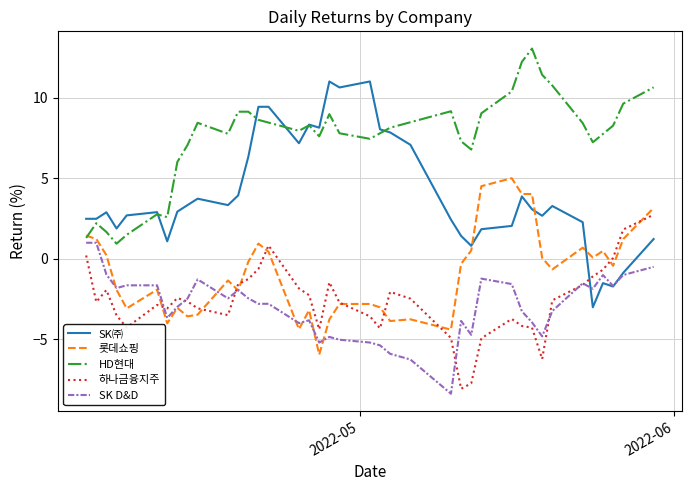

True or false: HD현대 and 하나금융지주 intersect in this chart.

False